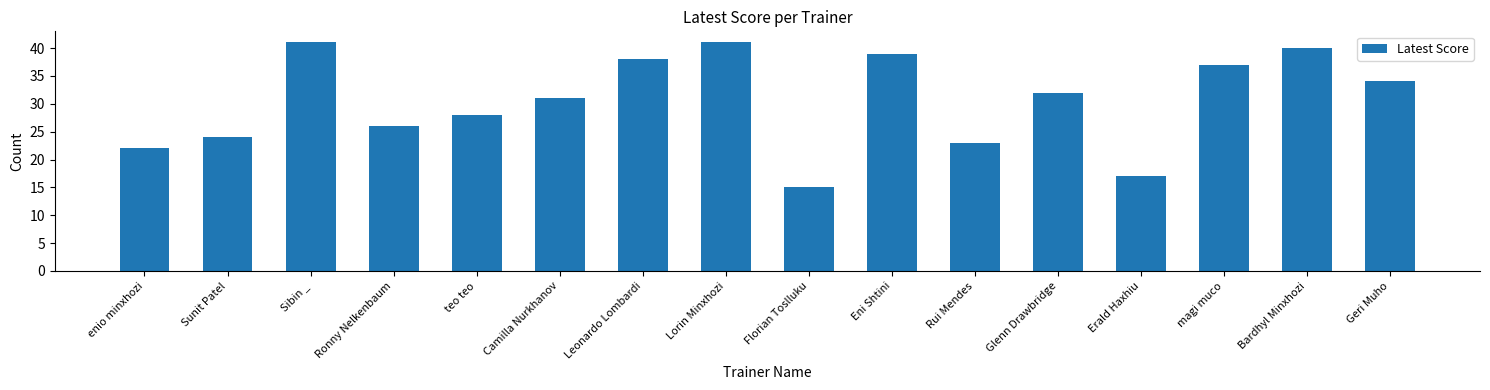

Approximately how many times larger is the value at Bardhyl Minxhozi compared to Sunit Patel?

1.7